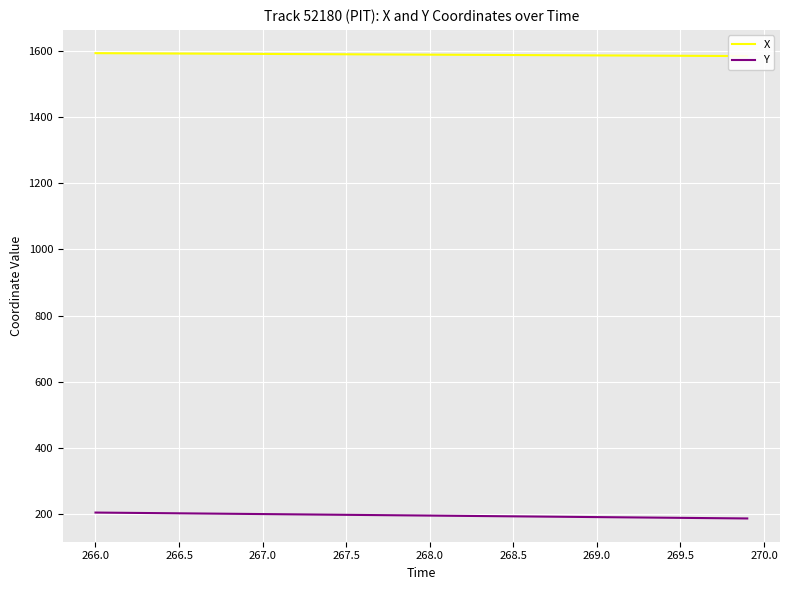

Reading left to right, transcribe all the data shown in this chart.

X: 1592.8	1592.5	1592.3	1592.1	1591.8	1591.6	1591.4	1591.2	1590.9	1590.7	1590.5	1590.3	1590.0	1589.8	1589.6	1589.4	1589.1	1588.9	1588.7	1588.5	1588.2	1588.0	1587.8	1587.5	1587.3	1587.1	1586.9	1586.7	1586.4	1586.2	1586.0	1585.8	1585.5	1585.3	1585.1	1584.8	1584.6	1584.4	1584.2	1584.0
Y: 205.7	205.3	204.8	204.3	203.9	203.4	203.0	202.5	202.1	201.6	201.1	200.7	200.2	199.8	199.3	198.9	198.4	198.0	197.5	197.0	196.6	196.1	195.7	195.2	194.8	194.3	193.8	193.4	192.9	192.5	192.0	191.6	191.1	190.6	190.2	189.7	189.3	188.8	188.4	187.9